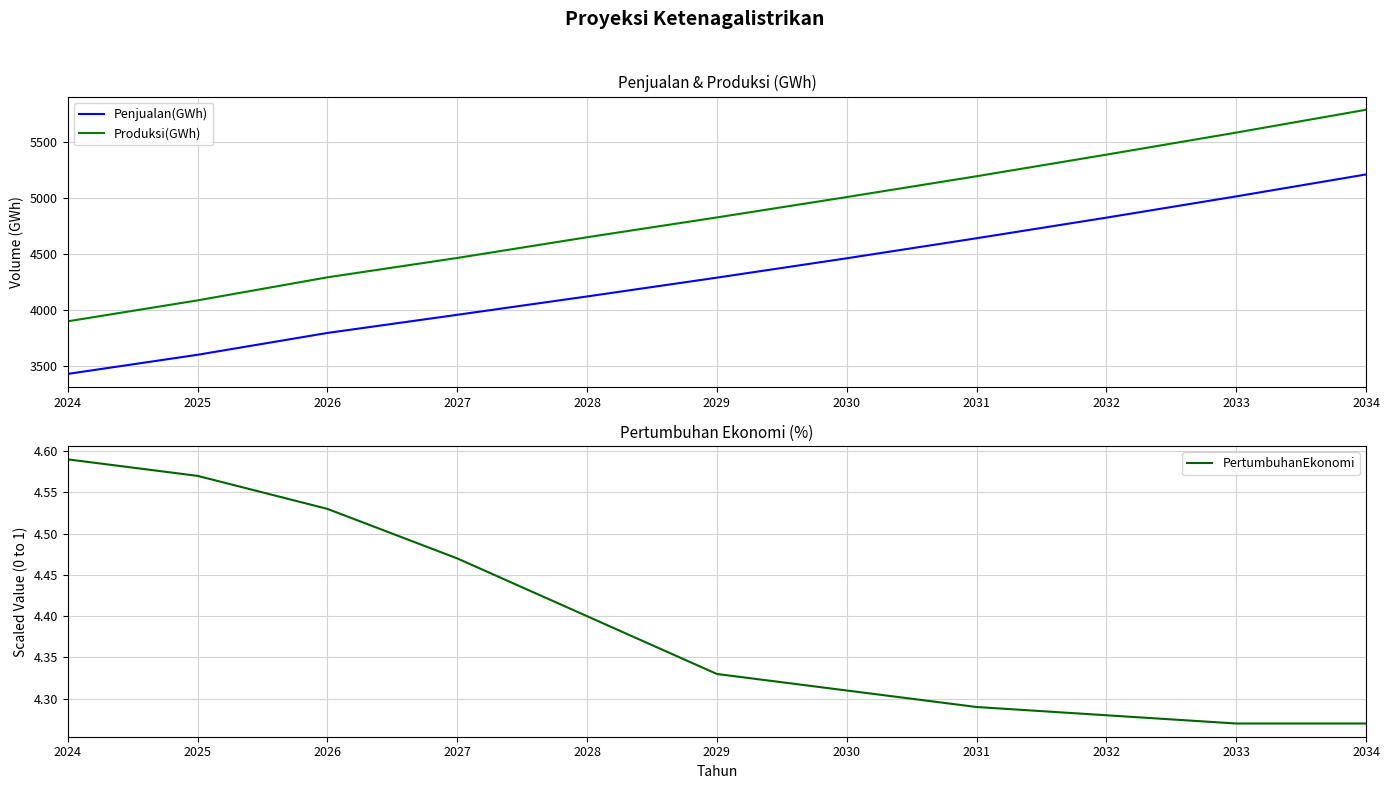

Reading left to right, what are all the values shown in this chart?

Penjualan(GWh): 2024=3425.0	2025=3596.0	2026=3791.0	2027=3953.0	2028=4117.0	2029=4285.0	2030=4458.0	2031=4637.0	2032=4821.0	2033=5011.0	2034=5207.0
Produksi(GWh): 2024=3895.0	2025=4082.0	2026=4288.0	2027=4461.0	2028=4646.0	2029=4823.0	2030=5005.0	2031=5191.0	2032=5384.0	2033=5581.0	2034=5785.0
PertumbuhanEkonomi: 2024=4.6	2025=4.6	2026=4.5	2027=4.5	2028=4.4	2029=4.3	2030=4.3	2031=4.3	2032=4.3	2033=4.3	2034=4.3